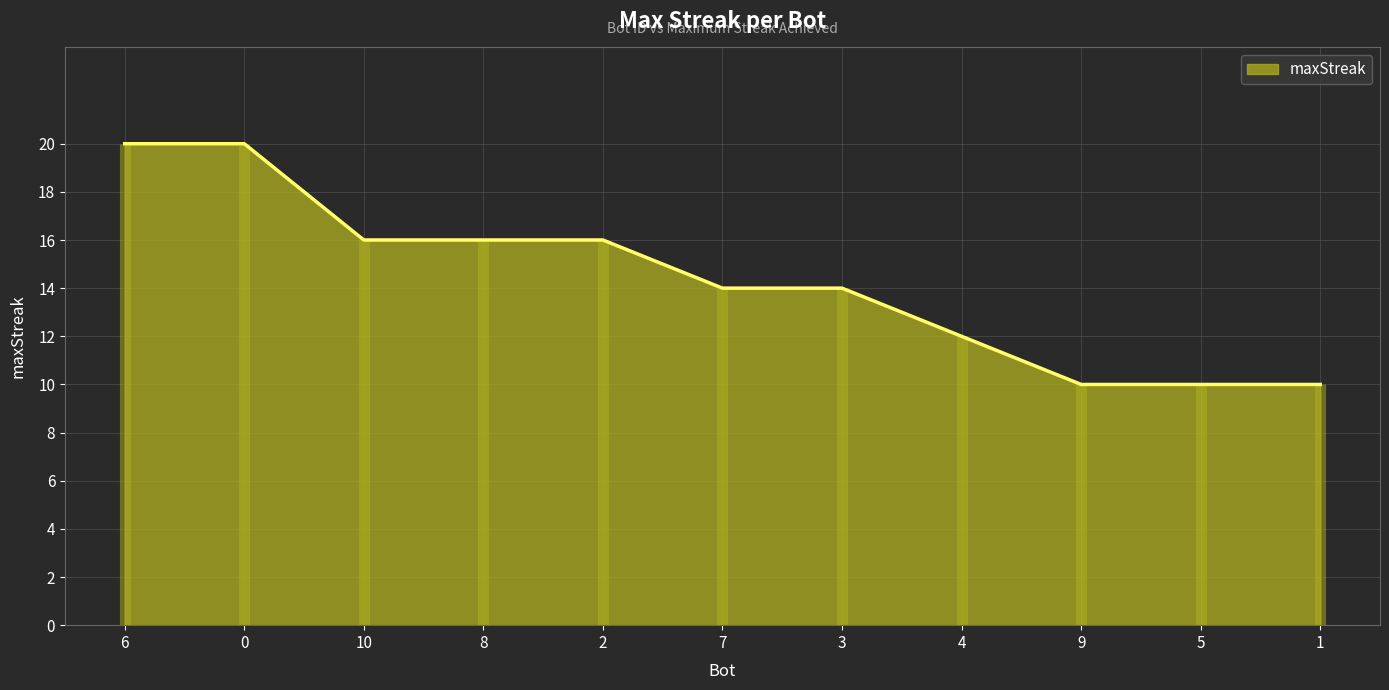

What is the difference between the maximum and second lowest values?

10